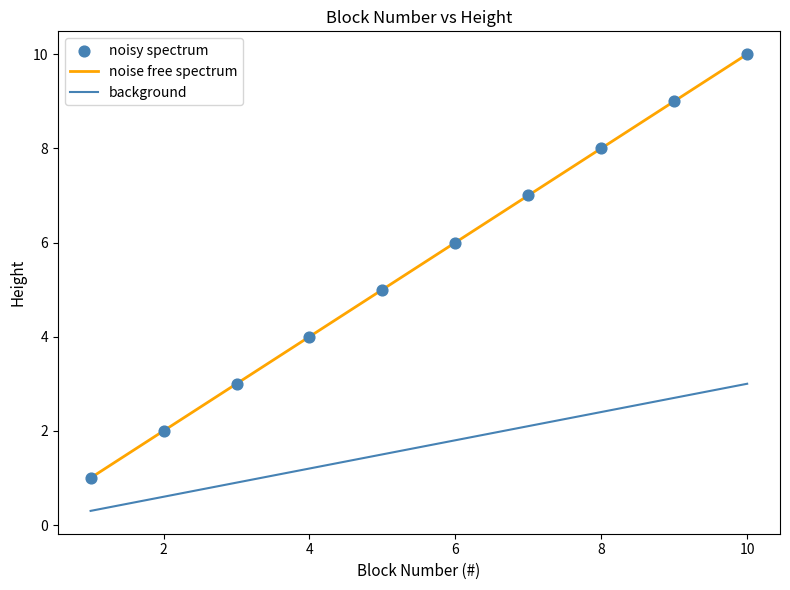

Which series has the largest total across all categories?

noise free spectrum